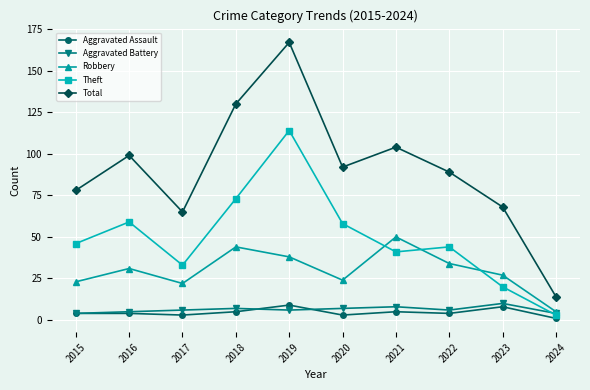

True or false: Aggravated Battery has more than 1 interior local peaks.

True